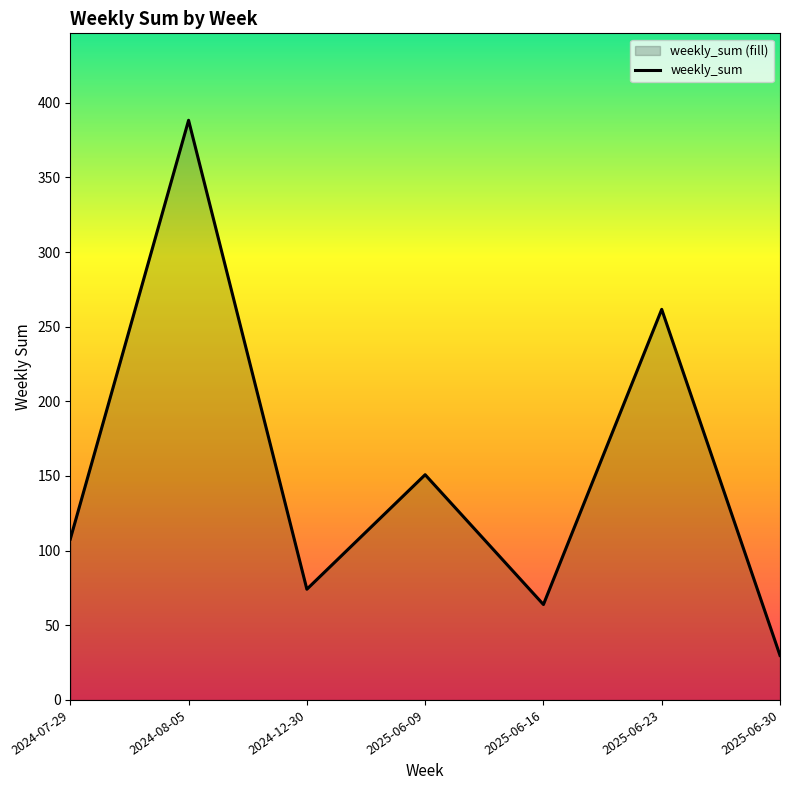

How many interior local peaks (higher than both neighbors) does the data have?

3